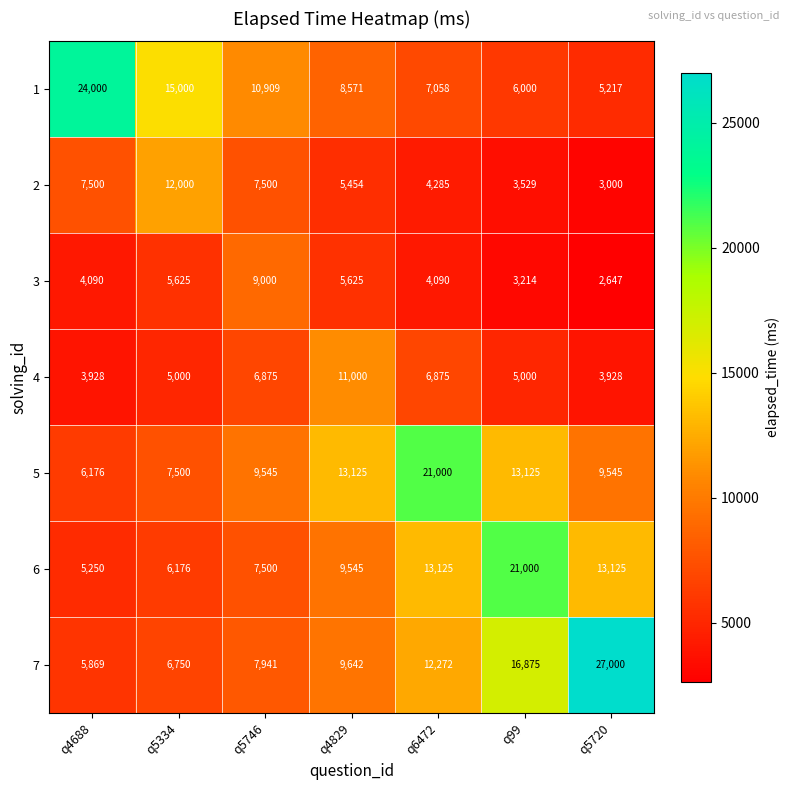

At q99, list the series in order from largest to smallest.

6, 7, 5, 1, 4, 2, 3